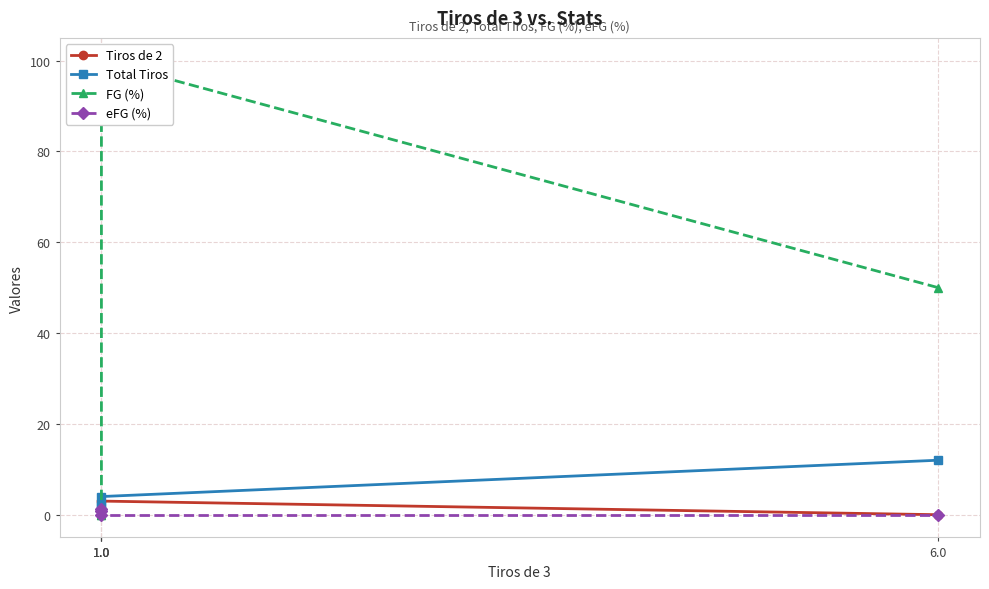

At which category is the sum across all series the highest?

1.0